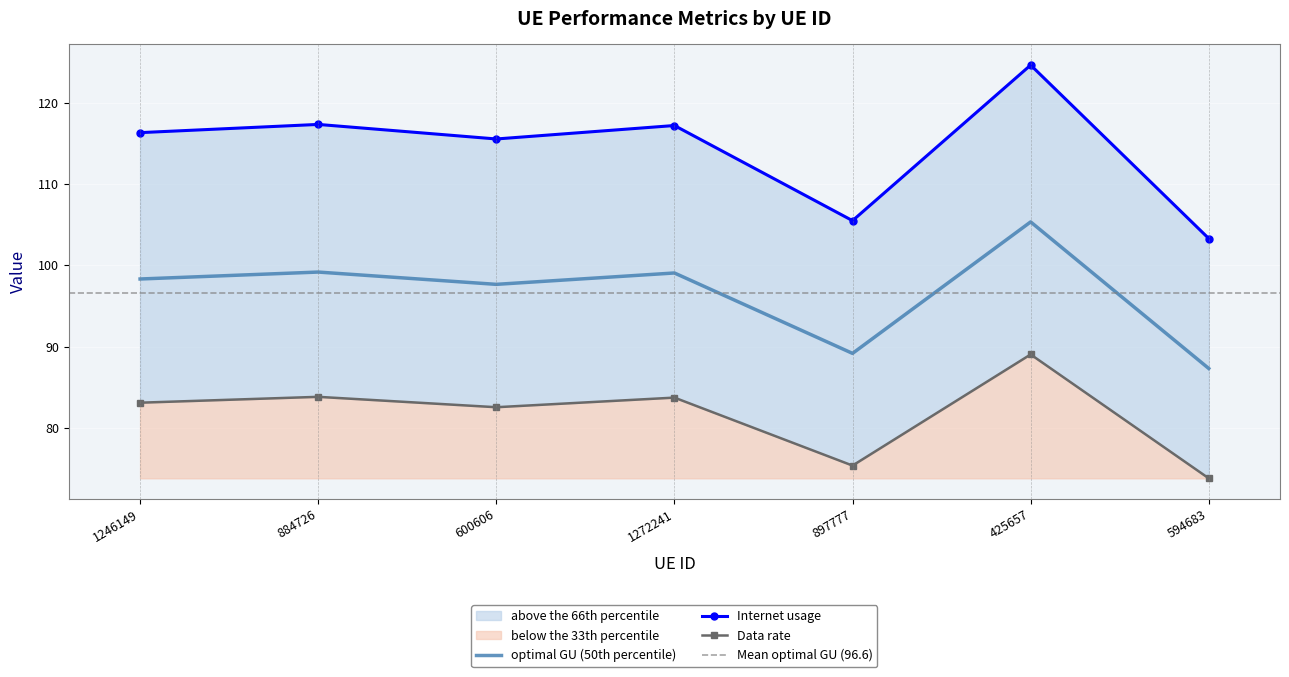

Rank the series at 594683 from lowest to highest value.

optimal GU, Data rate, Internet usage